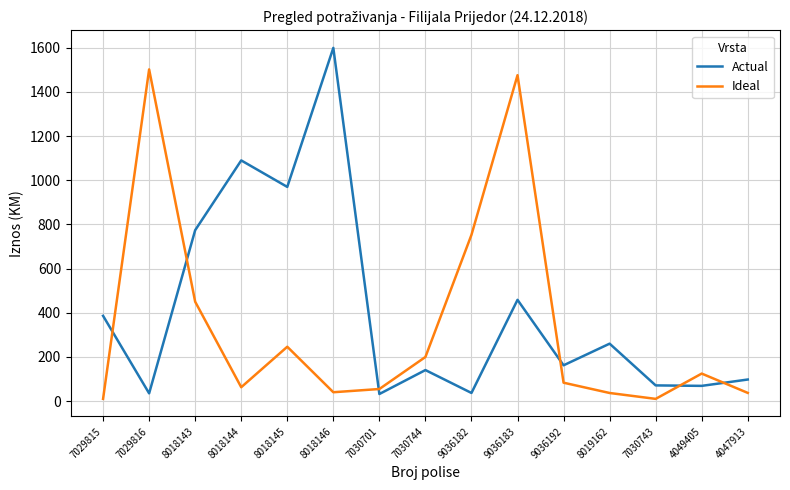

How many values in the Ideal series are below 83?

7